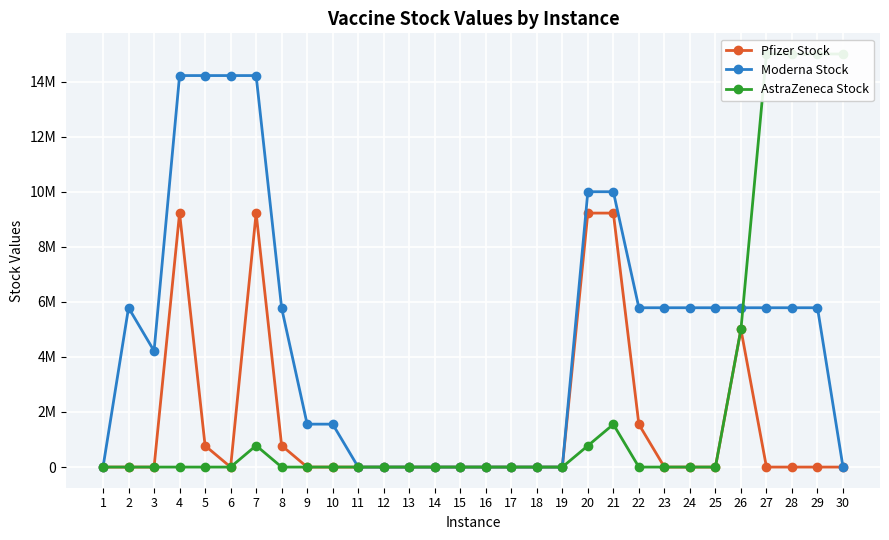

At which label is AstraZeneca Stock closest to 7499745?

26